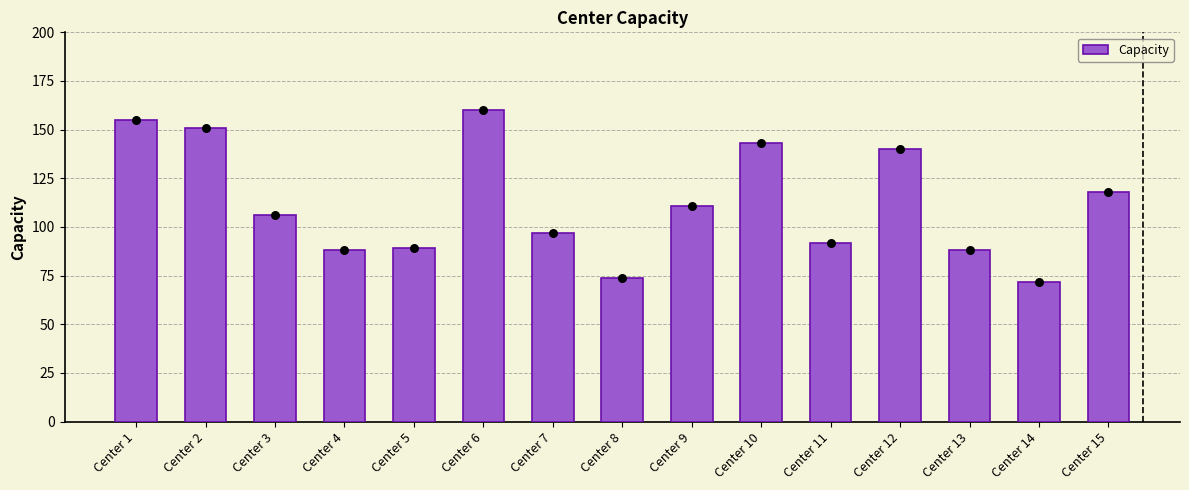

What is the change in value from Center 6 to Center 14?

-88